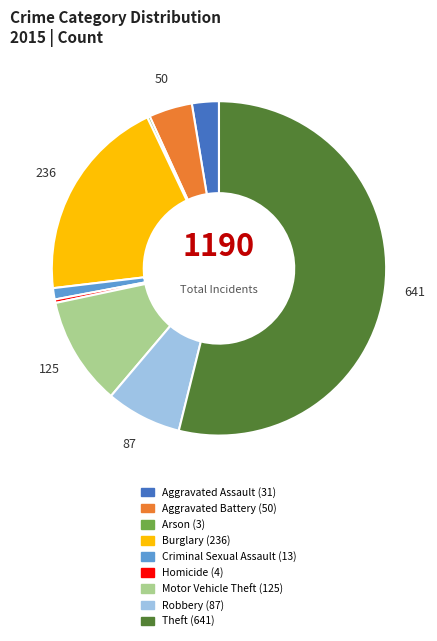

True or false: Aggravated Assault accounts for 3% of the total.

True